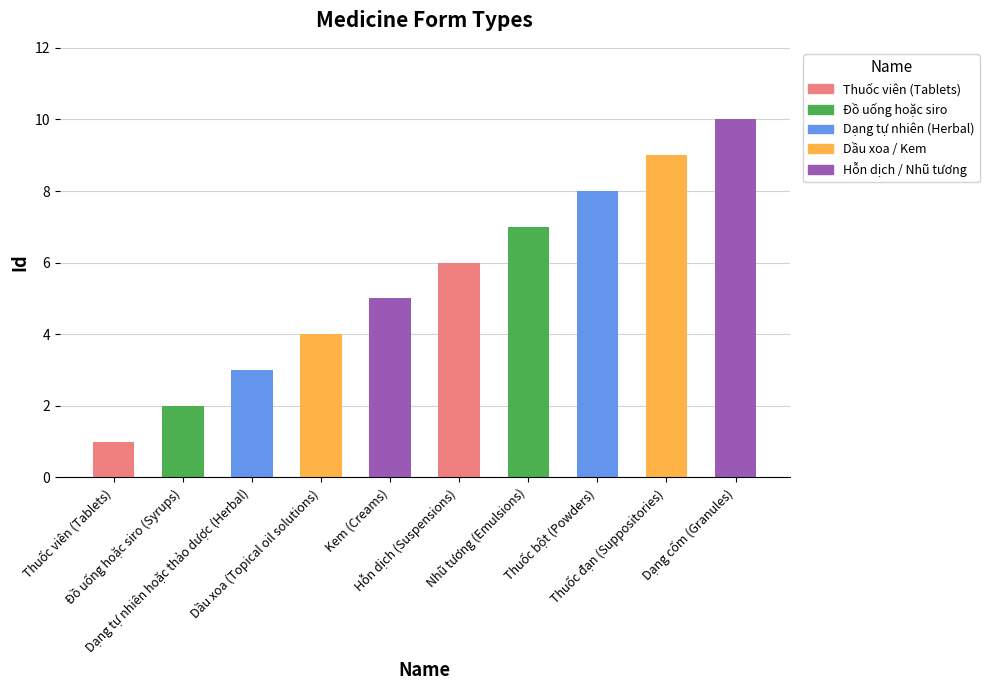

What is the smallest value displayed?

1